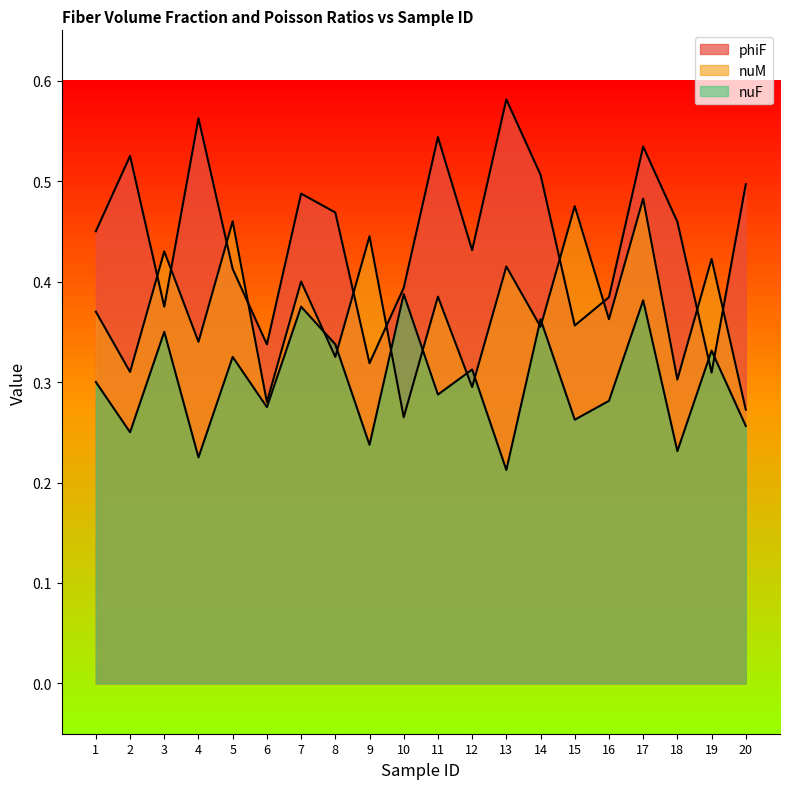

How many interior local peaks does the phiF series have?

6